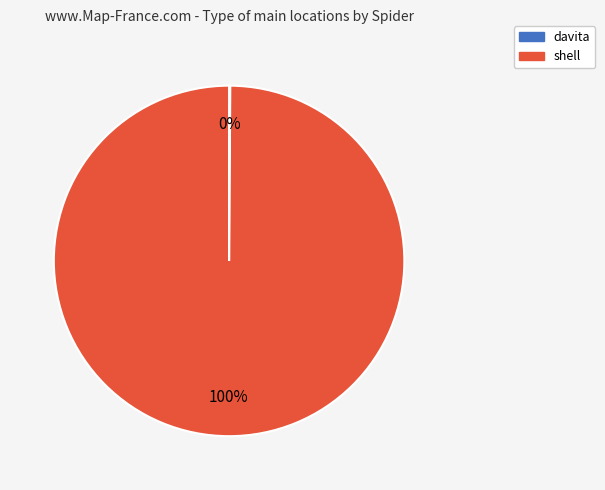

To the nearest percent, what is the difference between the largest and smallest slice percentages?

100%